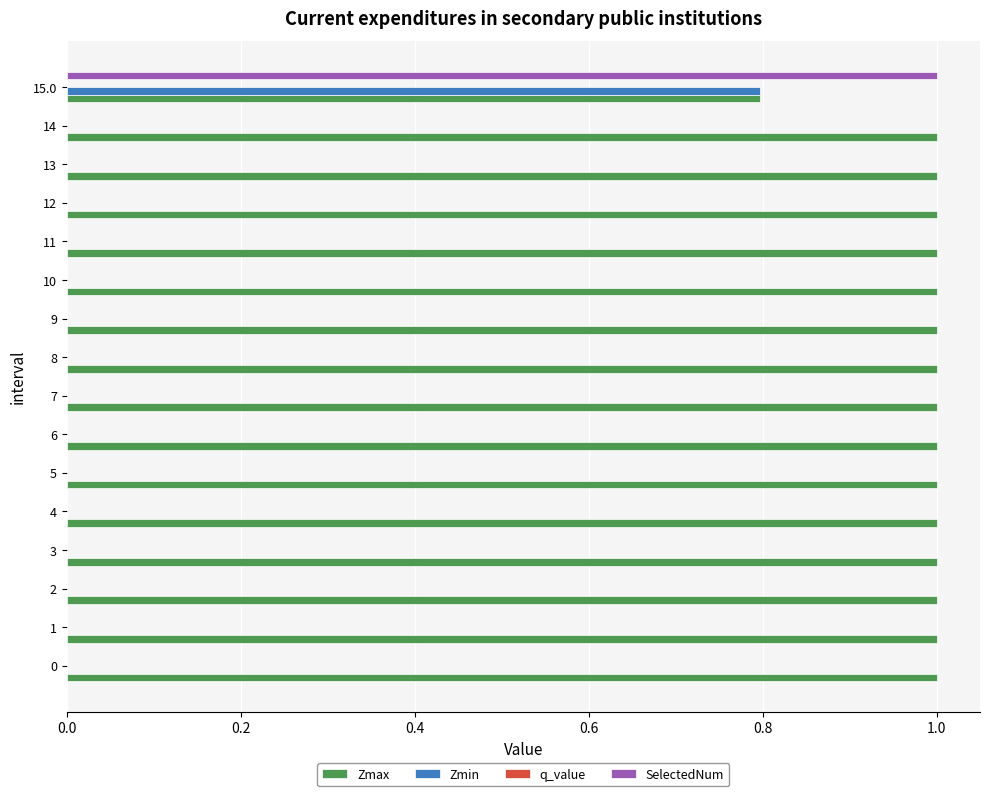

True or false: Zmax has a value of 0.6 at 12.

False